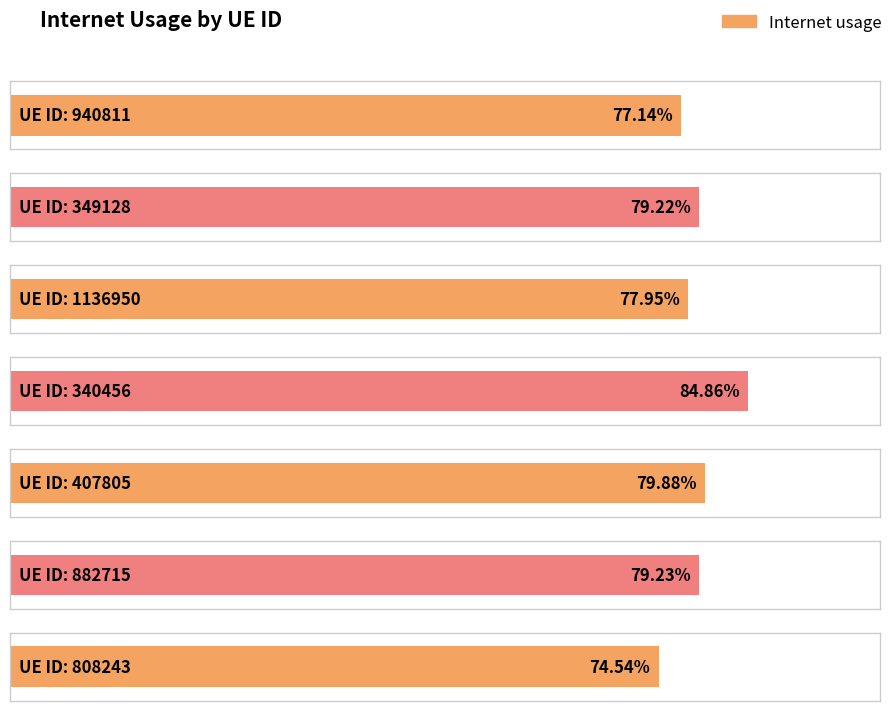

Is it true that the value at 349128 is 1.1?

False